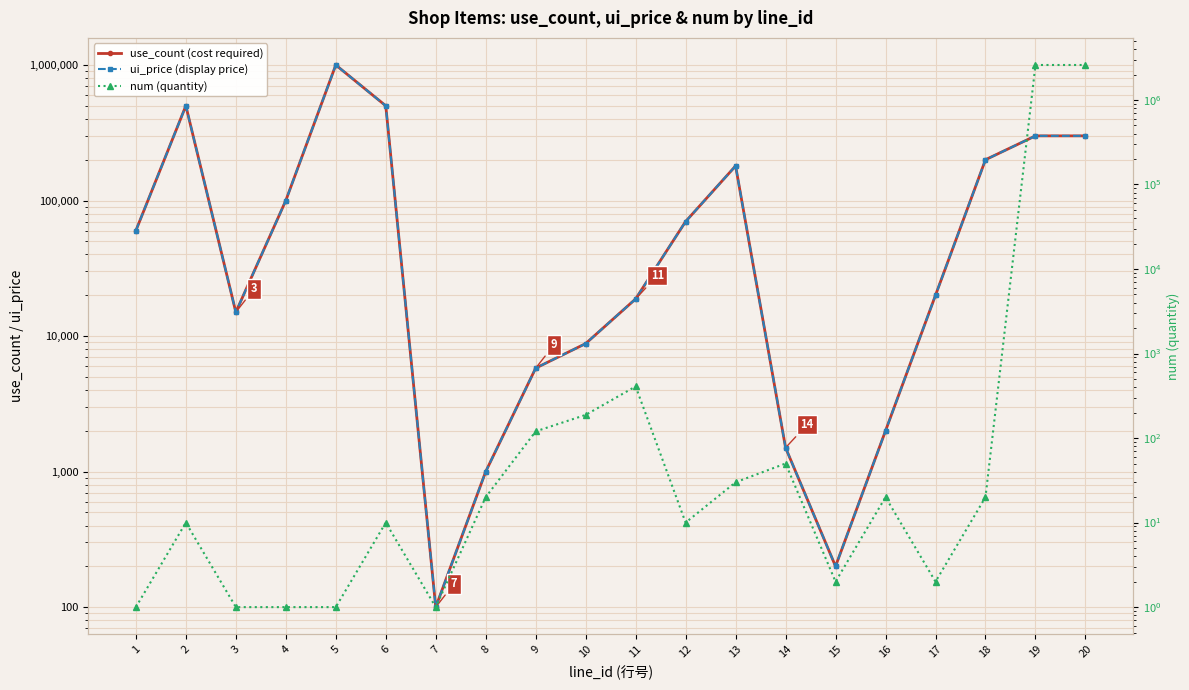

Which series has the largest total across all categories?

num (quantity)